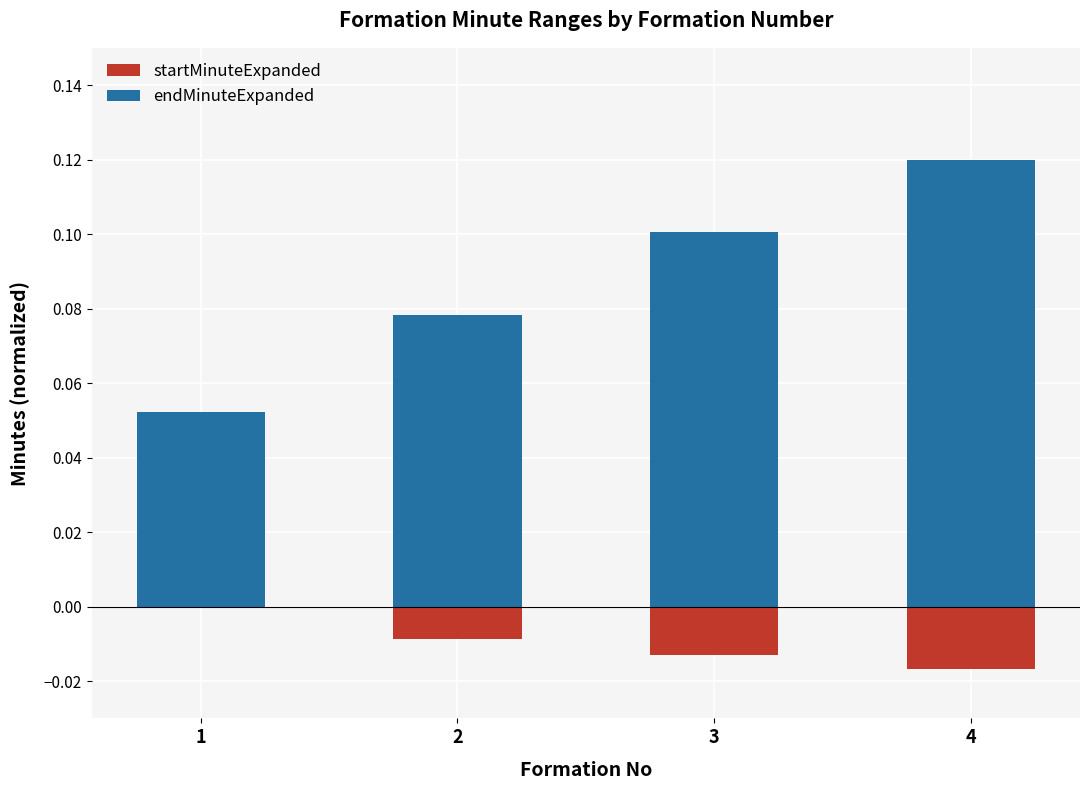

Is the value of endMinuteExpanded at 1 greater than the value of startMinuteExpanded at 3?

Yes